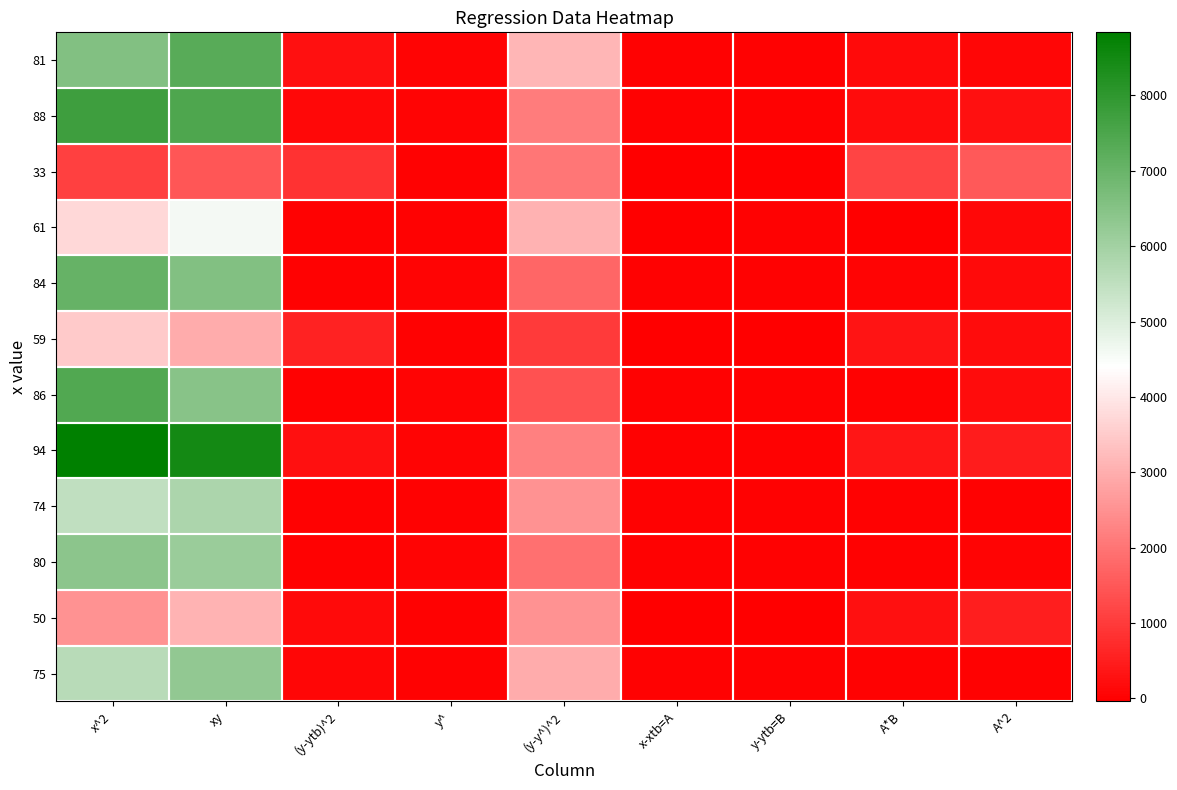

Reading left to right, what are all the values shown in this chart?

75: x^2=5625.0	xy=6300.0	(y-ytb)^2=96.7	y^=29.7	(y-y^)^2=2953.1	x-xtb=A=2.9	y-ytb=B=9.8	A*B=28.7	A^2=8.5
50: x^2=2500.0	xy=3100.0	(y-ytb)^2=148.0	y^=12.0	(y-y^)^2=2499.0	x-xtb=A=-22.1	y-ytb=B=-12.2	A*B=268.7	A^2=487.7
80: x^2=6400.0	xy=6160.0	(y-ytb)^2=8.0	y^=33.2	(y-y^)^2=1919.6	x-xtb=A=7.9	y-ytb=B=2.8	A*B=22.4	A^2=62.7
74: x^2=5476.0	xy=5846.0	(y-ytb)^2=23.4	y^=28.9	(y-y^)^2=2504.9	x-xtb=A=1.9	y-ytb=B=4.8	A*B=9.3	A^2=3.7
94: x^2=8836.0	xy=8460.0	(y-ytb)^2=250.7	y^=43.1	(y-y^)^2=2202.5	x-xtb=A=21.9	y-ytb=B=15.8	A*B=347.0	A^2=480.3
86: x^2=7396.0	xy=6450.0	(y-ytb)^2=0.7	y^=37.4	(y-y^)^2=1412.1	x-xtb=A=13.9	y-ytb=B=0.8	A*B=11.6	A^2=193.7
59: x^2=3481.0	xy=2950.0	(y-ytb)^2=584.0	y^=18.4	(y-y^)^2=1000.9	x-xtb=A=-13.1	y-ytb=B=-24.2	A*B=316.2	A^2=171.2
84: x^2=7056.0	xy=6552.0	(y-ytb)^2=14.7	y^=36.0	(y-y^)^2=1763.1	x-xtb=A=11.9	y-ytb=B=3.8	A*B=45.7	A^2=142.0
61: x^2=3721.0	xy=4575.0	(y-ytb)^2=0.7	y^=19.8	(y-y^)^2=3049.8	x-xtb=A=-11.1	y-ytb=B=0.8	A*B=-9.2	A^2=122.8
33: x^2=1089.0	xy=1485.0	(y-ytb)^2=850.7	y^=0.0	(y-y^)^2=2024.1	x-xtb=A=-39.1	y-ytb=B=-29.2	A*B=1139.9	A^2=1527.5
88: x^2=7744.0	xy=7480.0	(y-ytb)^2=117.4	y^=38.8	(y-y^)^2=2131.3	x-xtb=A=15.9	y-ytb=B=10.8	A*B=172.4	A^2=253.3
81: x^2=6561.0	xy=7290.0	(y-ytb)^2=250.7	y^=33.9	(y-y^)^2=3148.0	x-xtb=A=8.9	y-ytb=B=15.8	A*B=141.2	A^2=79.5